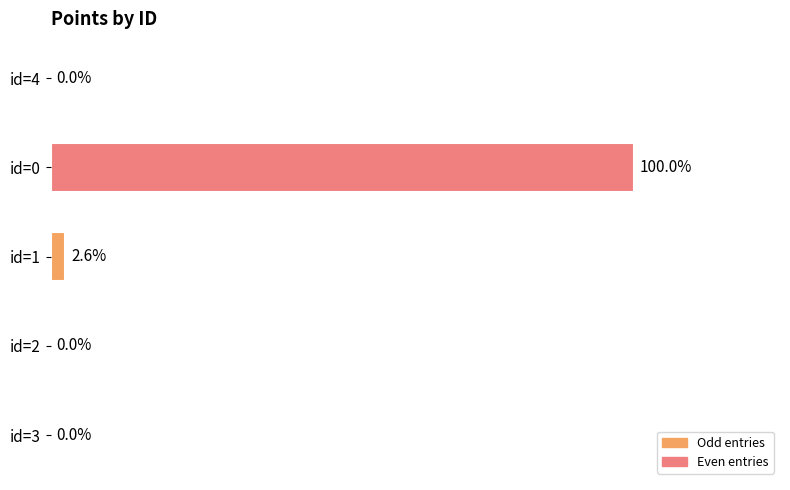

Between id=0 and id=3, which is larger?

id=0